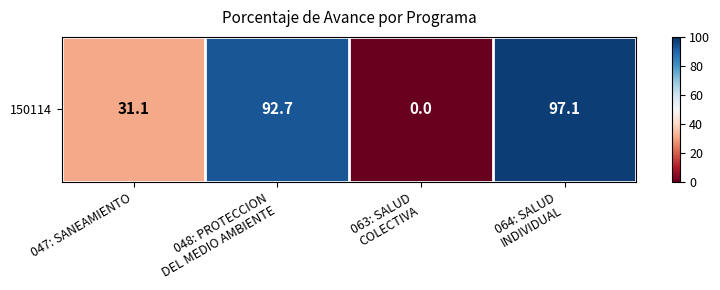

Approximately how many times larger is the value at 048: PROTECCION
DEL MEDIO AMBIENTE compared to 064: SALUD
INDIVIDUAL?

1.0